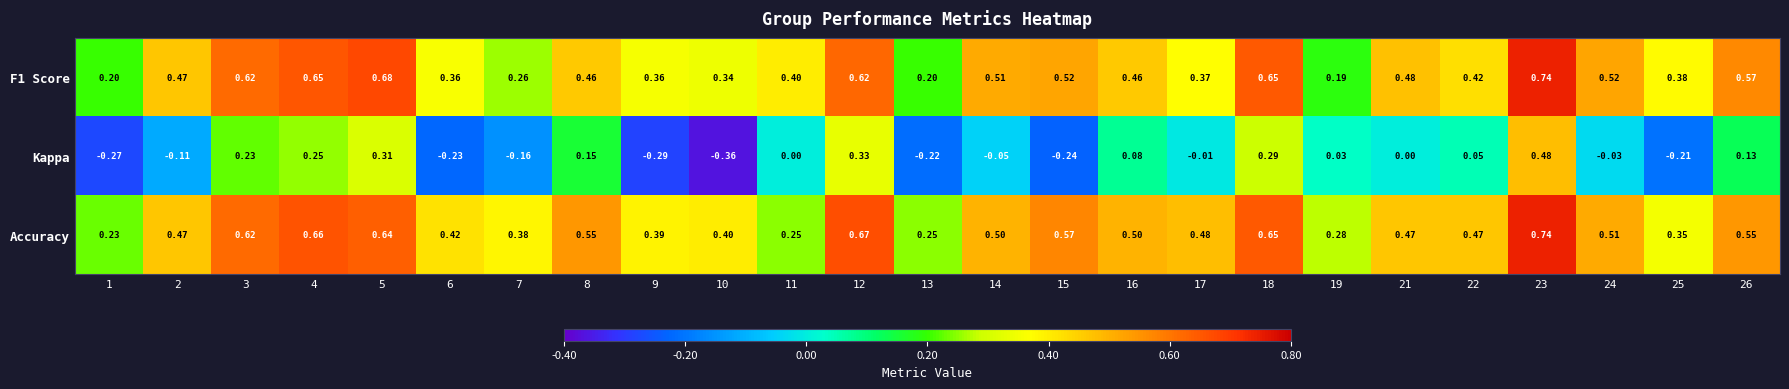

Which series has the largest total across all categories?

Accuracy